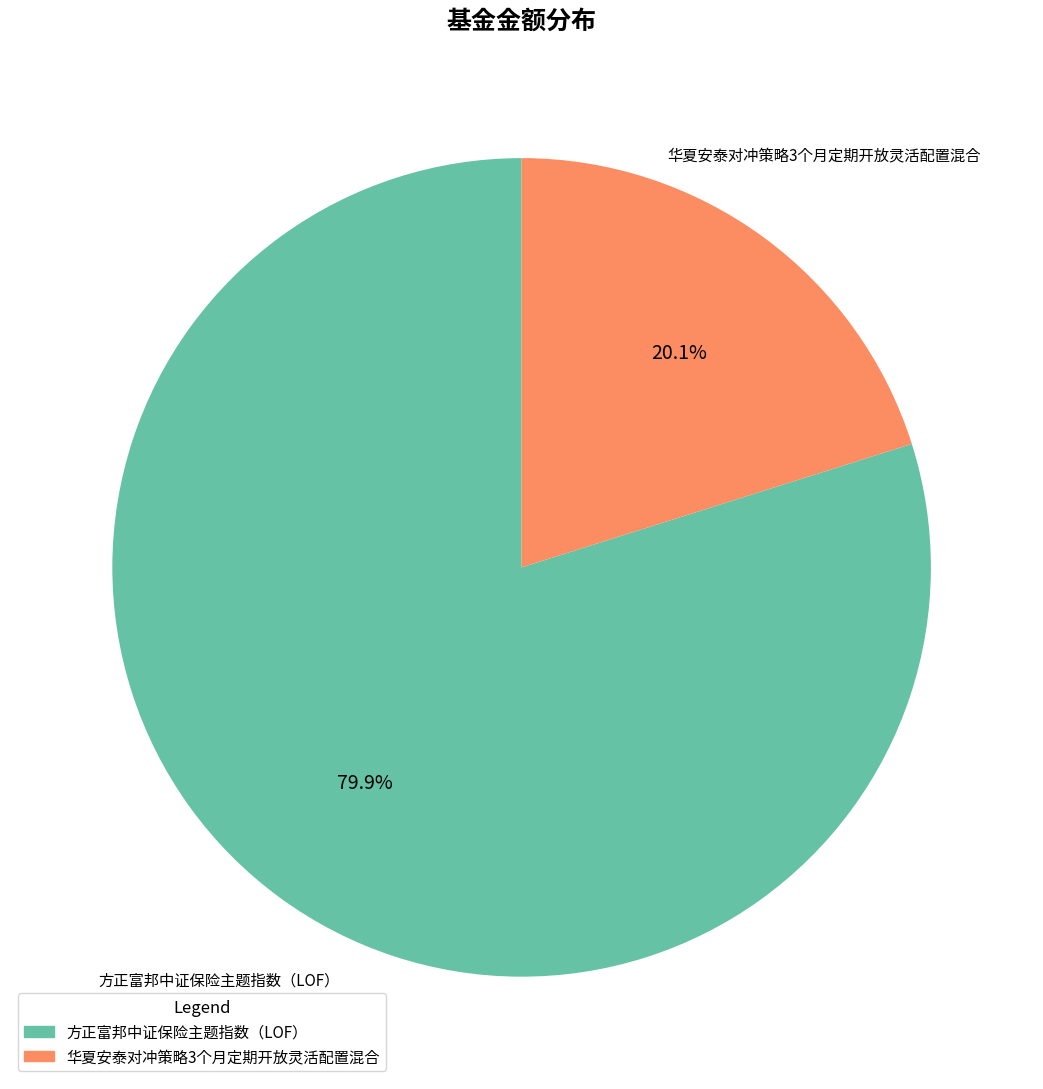

Does 华夏安泰对冲策略3个月定期开放灵活配置混合 represent more than half of the total?

No